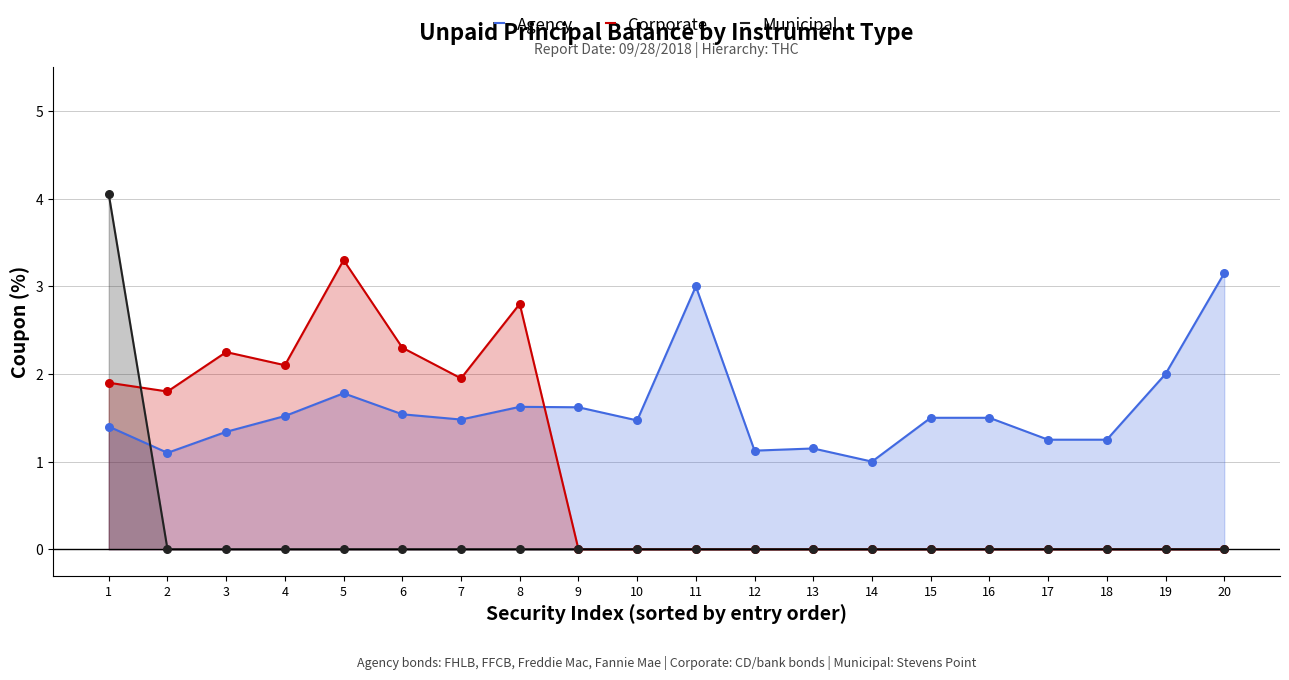

Which series reaches the maximum Y coordinate?

Municipal